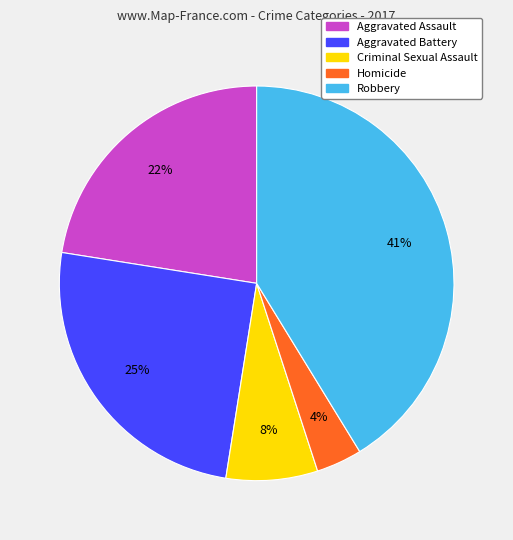

How many slices are in this pie chart?

5